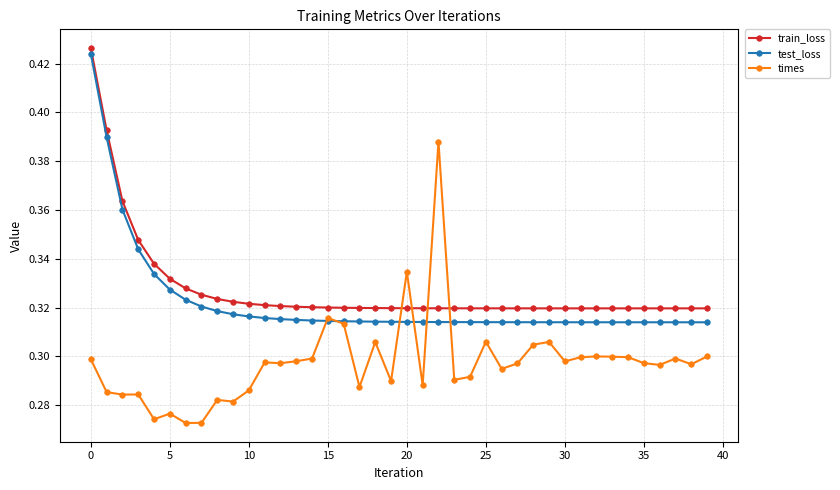

How many intersections are there between train_loss and times?

4